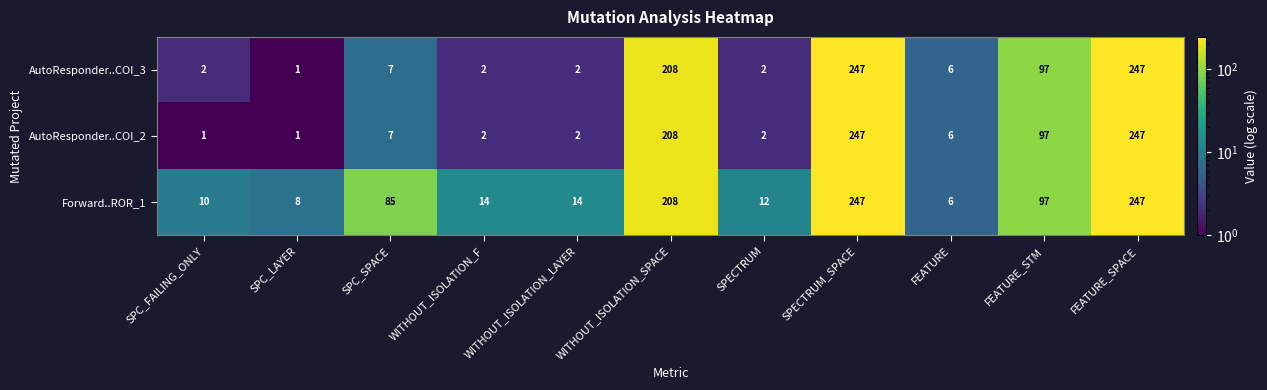

True or false: AutoResponder..COI_2 has a value of 2 at SPECTRUM.

True